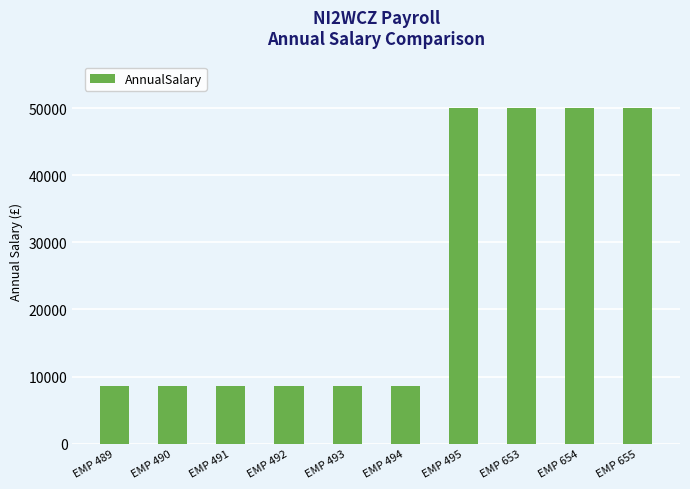

The chart shows a value of 11922.5 at EMP 492. True or false?

False